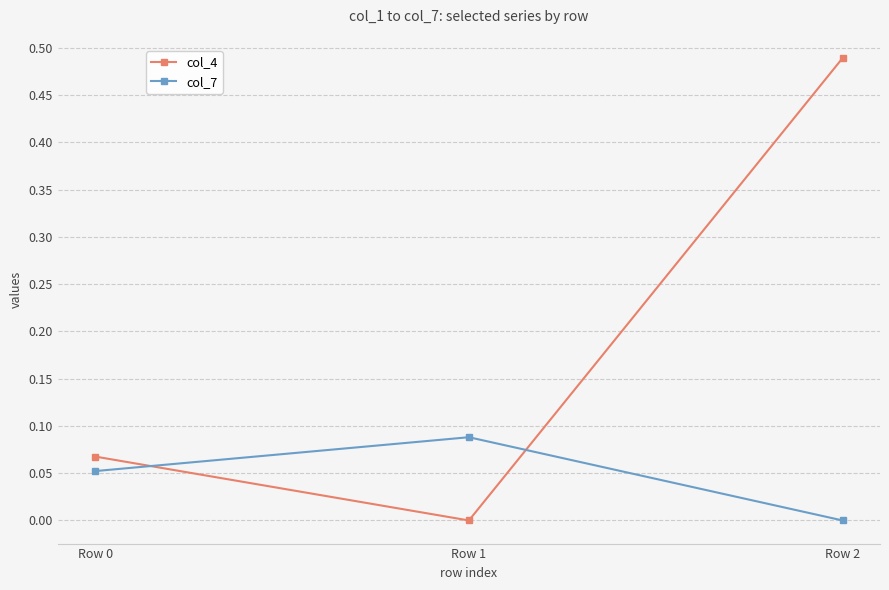

At which category is the sum across all series the highest?

Row 2